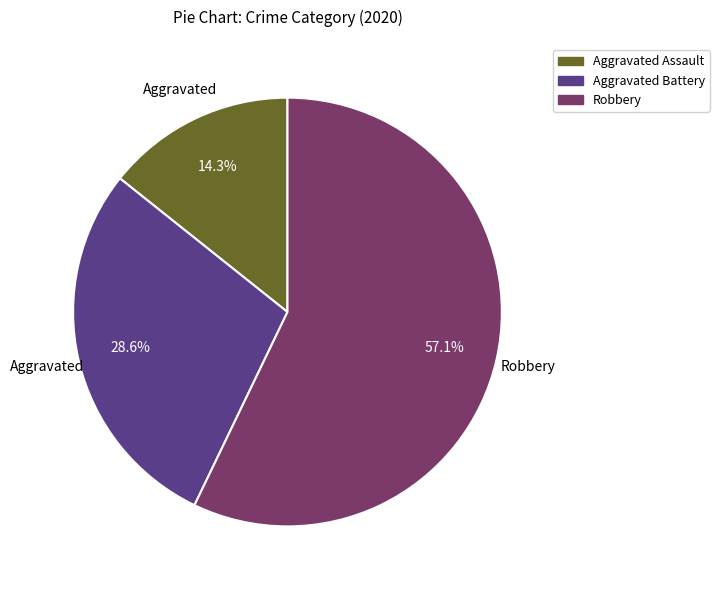

Which has a higher value, Robbery or Aggravated Battery?

Robbery